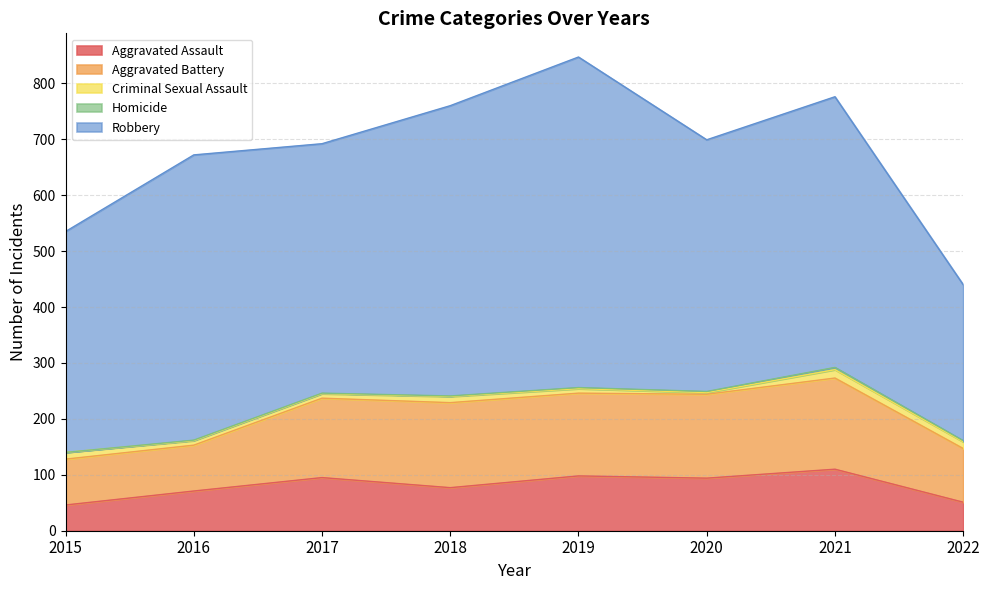

The value of Aggravated Battery at 2017 is 142. True or false?

True